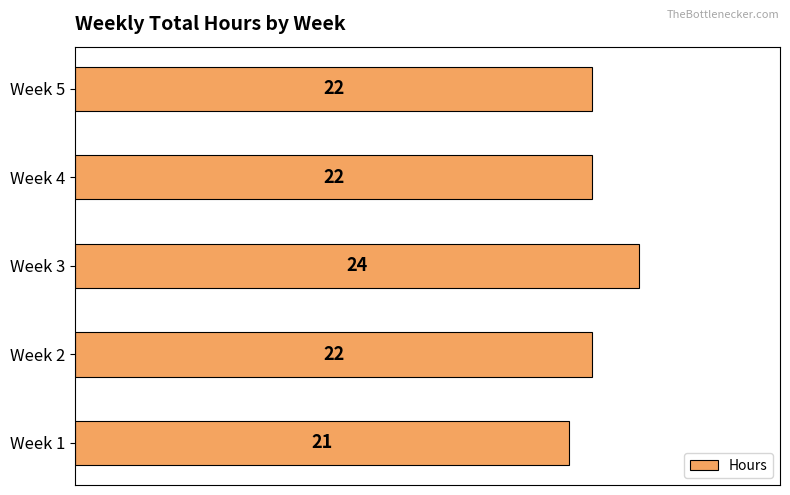

What is the smallest value displayed?

21